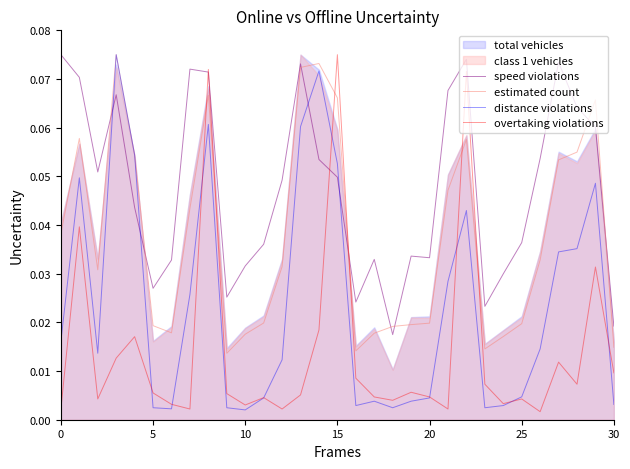

True or false: overtaking violations has more than 0 points higher than both neighbors.

True